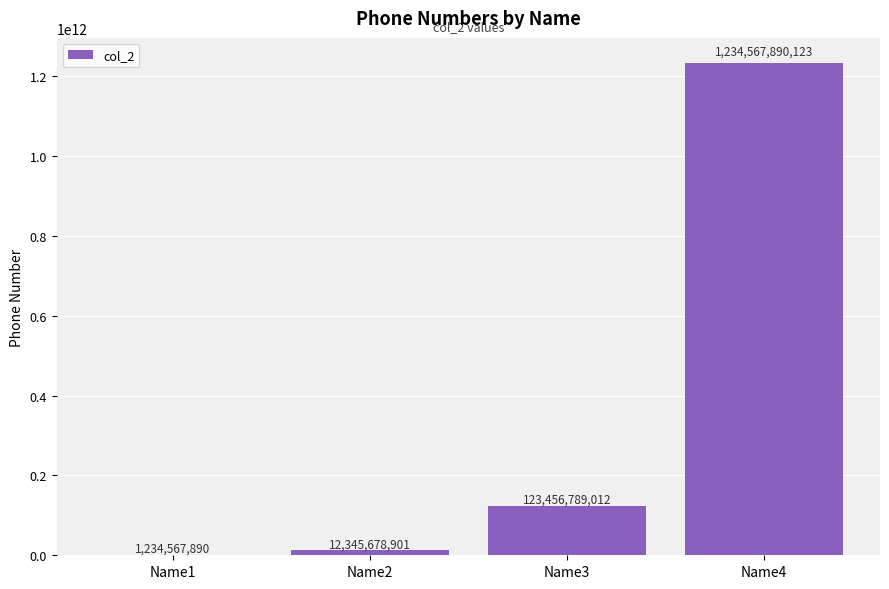

Where is the data nearest to the value 617901229006?

Name3